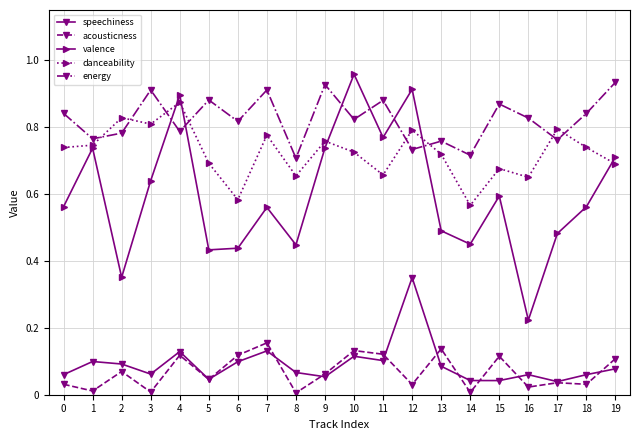

What are all the series names shown in the legend?

speechiness, acousticness, valence, danceability, energy